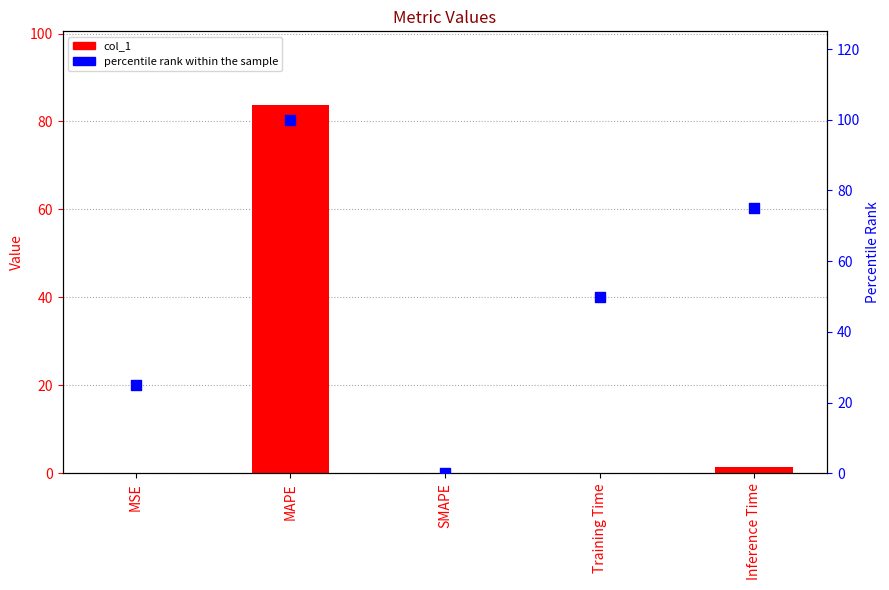

What are all the series names shown in the legend?

col_1, percentile rank within the sample